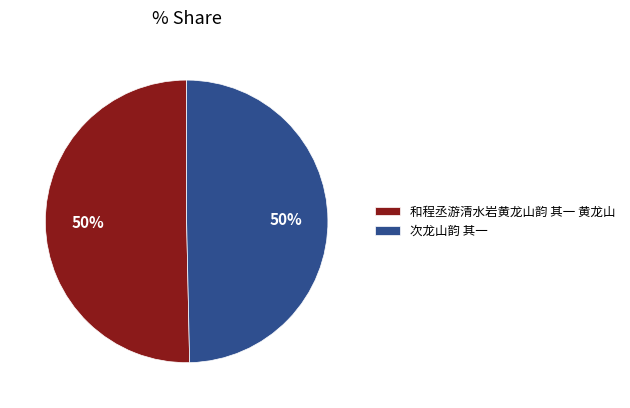

Combined, do 次龙山韵 其一 and 和程丞游清水岩黄龙山韵 其一 黄龙山 account for over 50%?

Yes